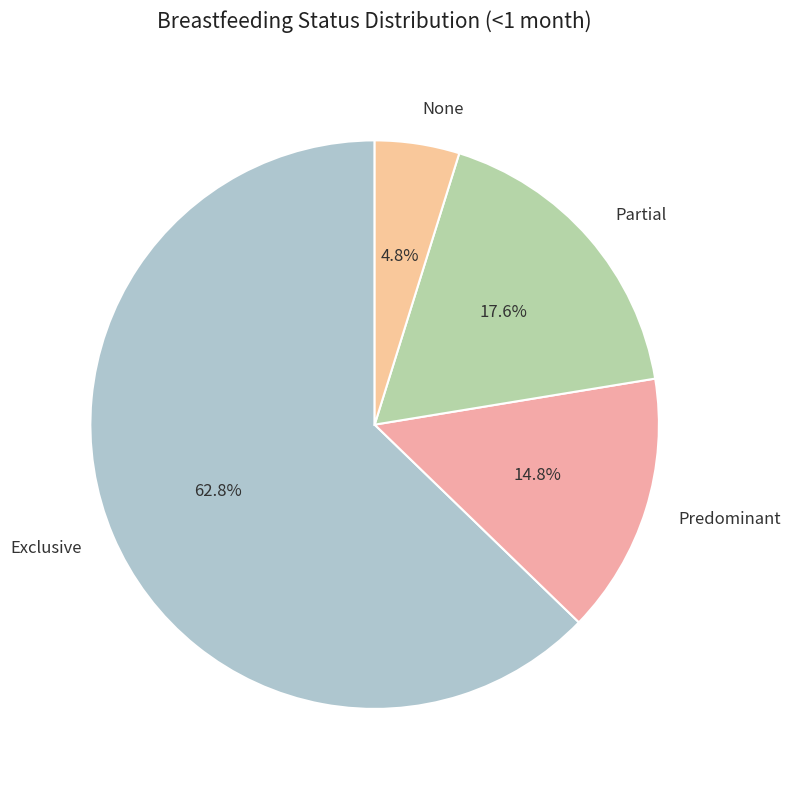

How many segments does this pie chart have?

4